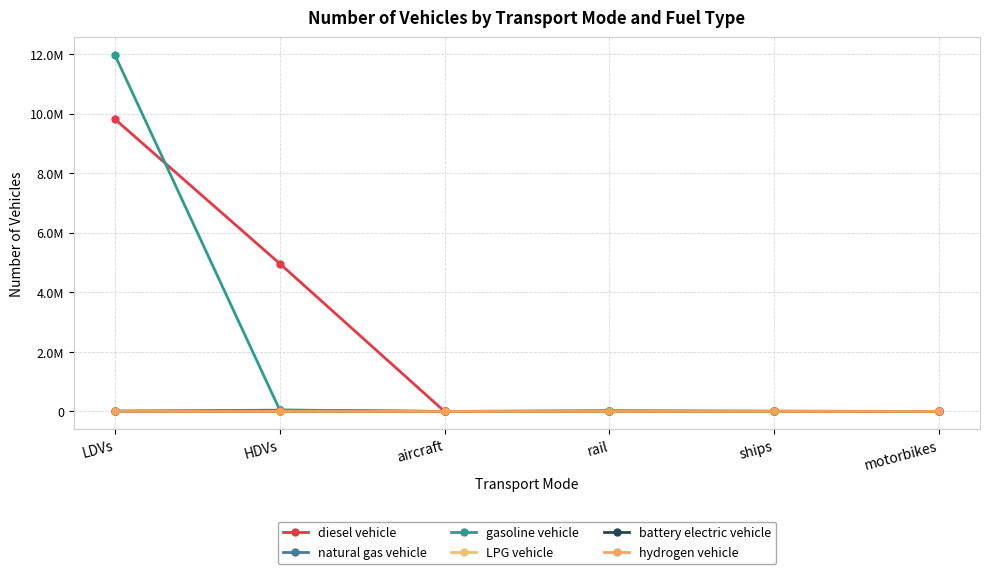

Is this an area chart (filled region under the line)?

No